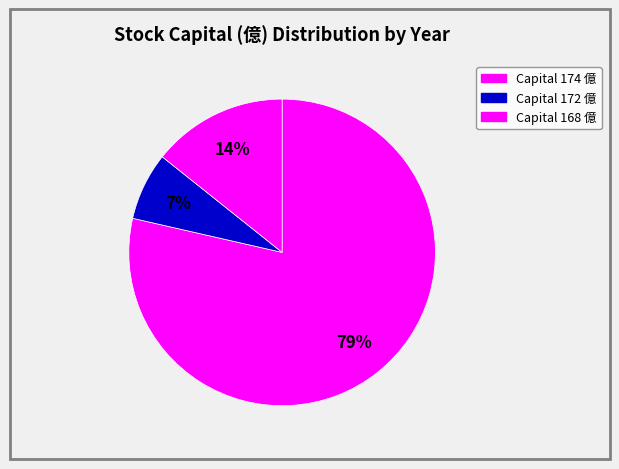

How many slices are in this pie chart?

3